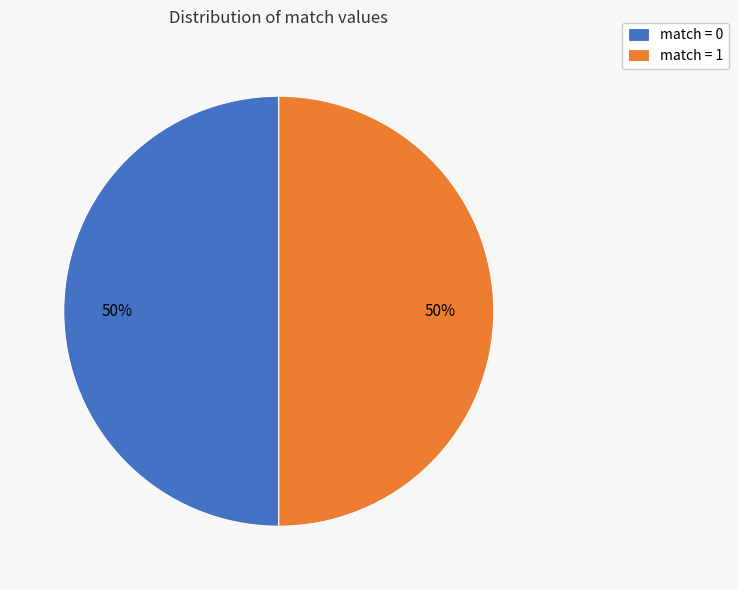

Is the sum of match = 1 and match = 0 greater than half?

Yes